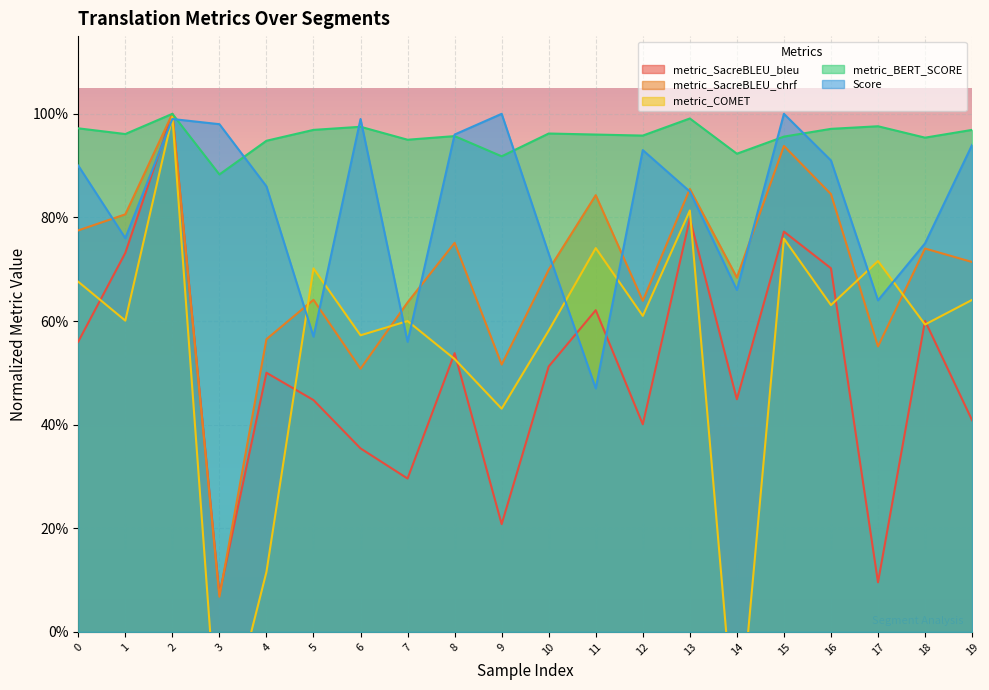

Which category has the lowest value in the metric_BERT_SCORE series?

3